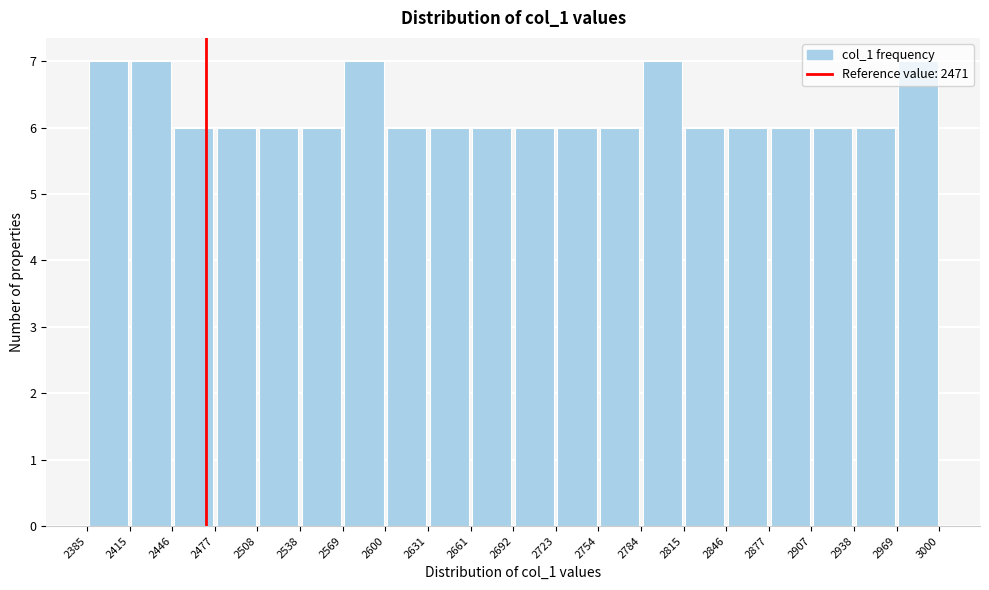

Reading left to right, list every bar in this chart as the range it spans on the x-axis followed by its height. The values are not printed on the chart, so give them approximately, as read against the axis.

2385 to 2415: 7
2415 to 2446: 7
2446 to 2477: 6
2477 to 2508: 6
2508 to 2538: 6
2538 to 2569: 6
2569 to 2600: 7
2600 to 2631: 6
2631 to 2661: 6
2661 to 2692: 6
2692 to 2723: 6
2723 to 2754: 6
2754 to 2784: 6
2784 to 2815: 7
2815 to 2846: 6
2846 to 2877: 6
2877 to 2907: 6
2907 to 2938: 6
2938 to 2969: 6
2969 to 3000: 7